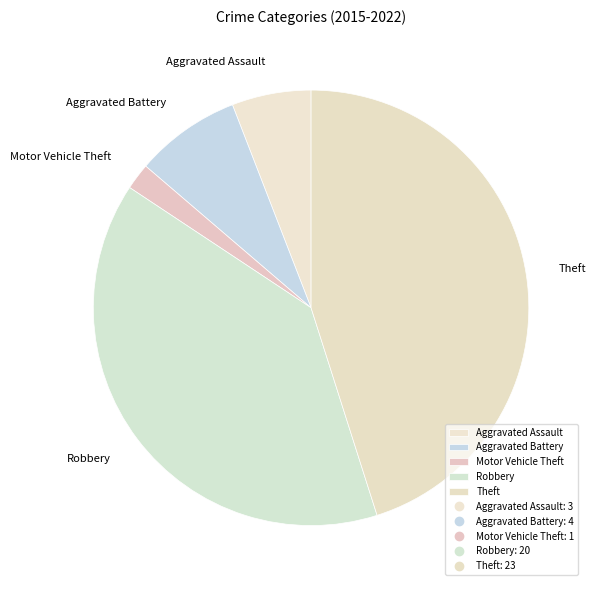

Does any single category account for the majority?

No